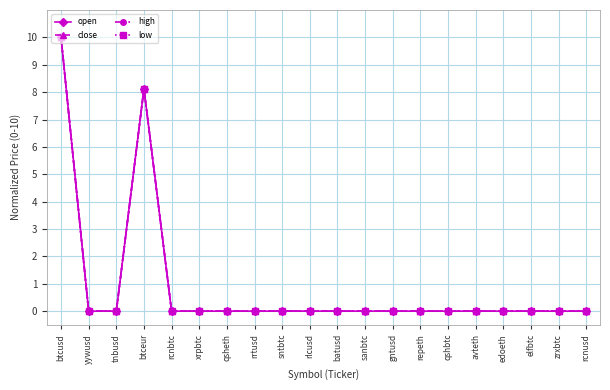

What is the greatest value displayed?

10.0